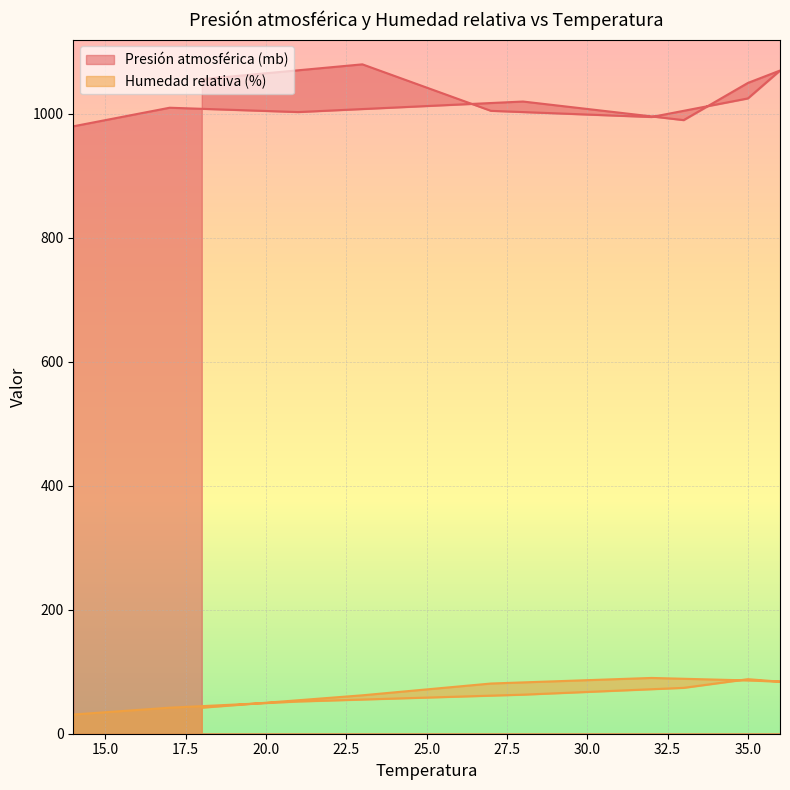

What is the difference between the second highest and second lowest values in the Presión atmosférica (mb) series?

80